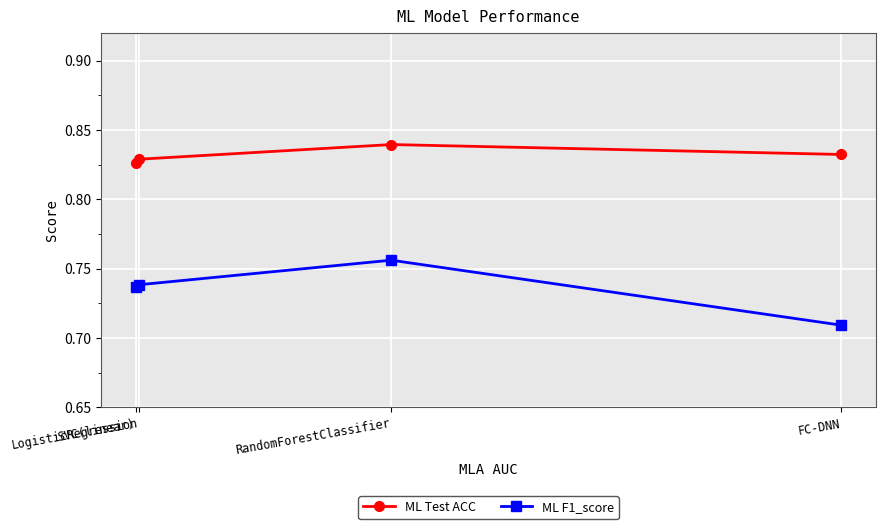

At how many categories does at least one series exceed 0?

4